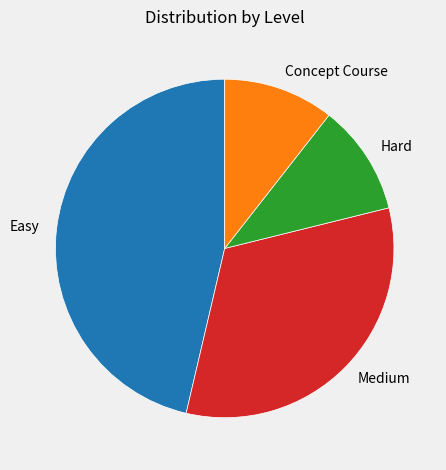

Is there any slice that represents more than half of the pie?

No